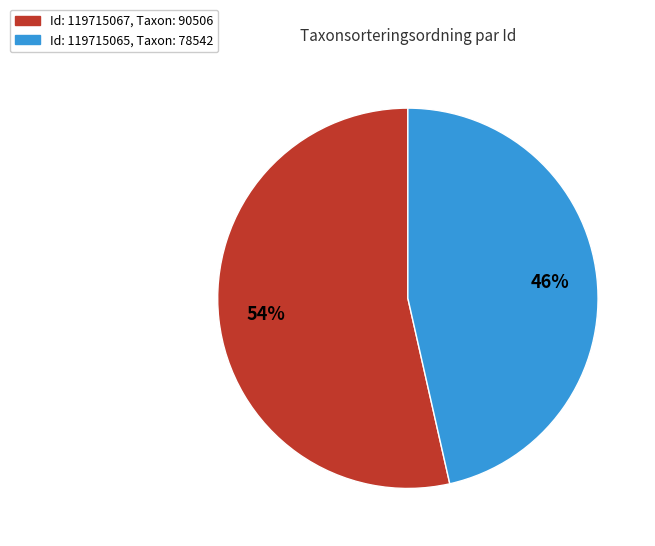

To the nearest percent, what is the average slice percentage?

50%